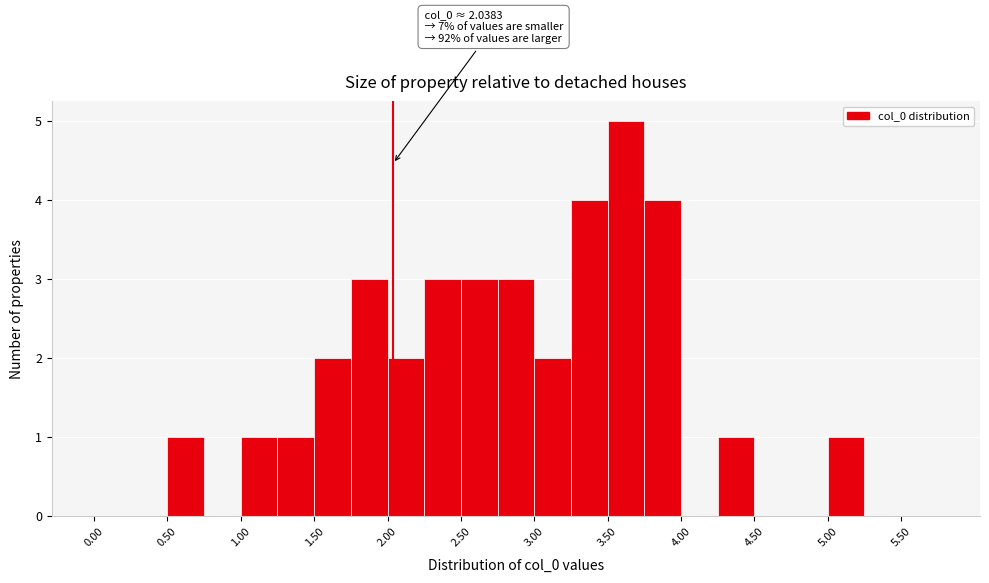

Which range on the x-axis has the tallest bar?

3.50 to 3.75